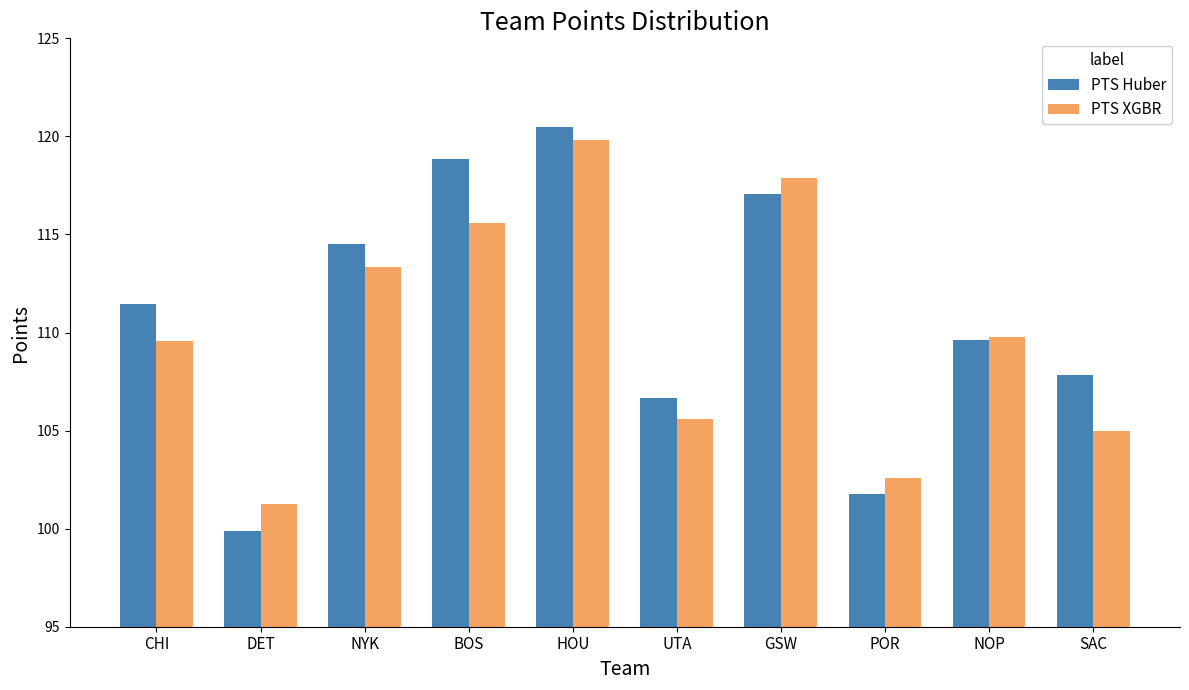

Between BOS and NOP, which series saw the biggest shift?

PTS Huber